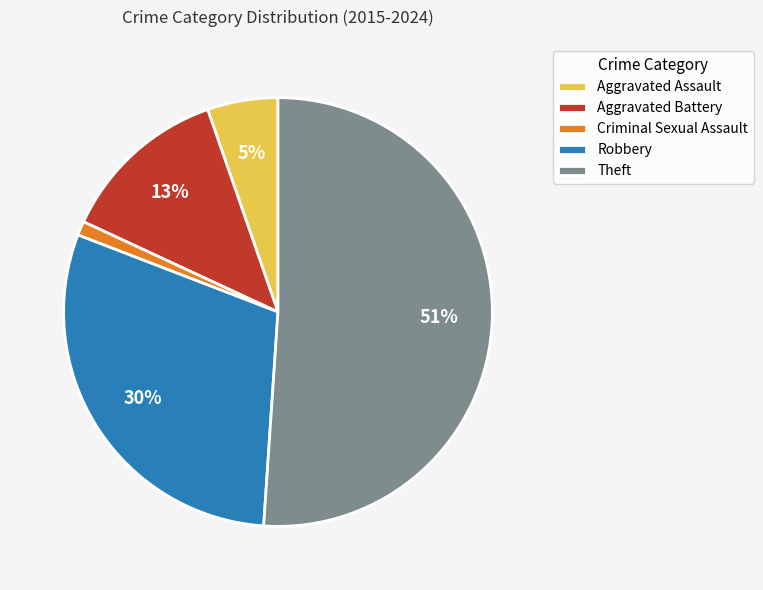

Between Aggravated Assault and Criminal Sexual Assault, which is larger?

Aggravated Assault